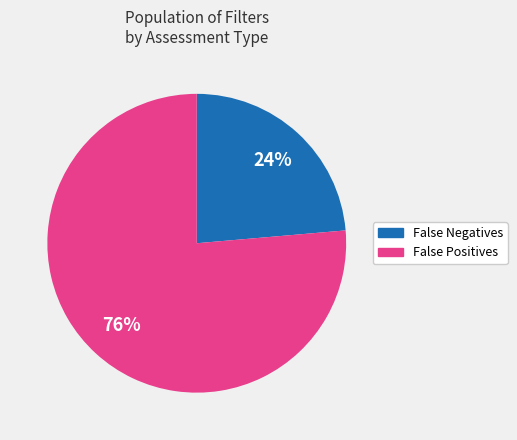

Is there a majority slice in this chart?

Yes